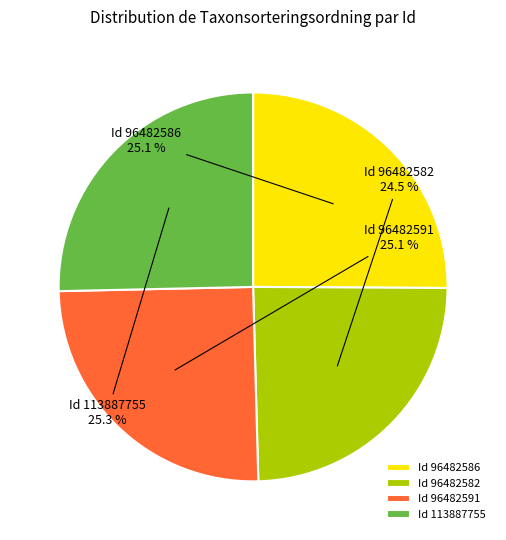

Does Id 96482582 account for over 50% of the chart?

No